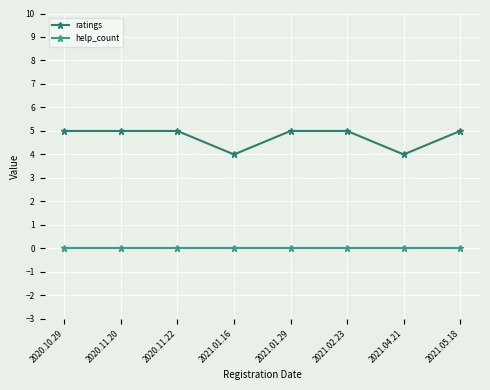

What is the spread (max minus min) of values at 2021.04.21?

4